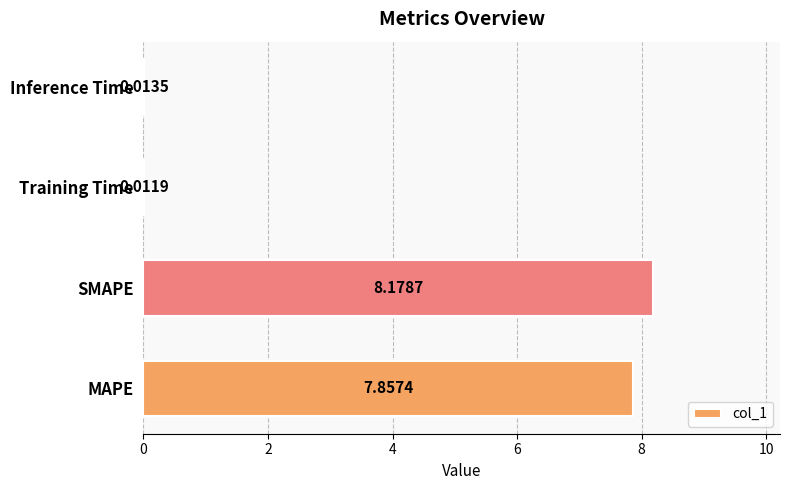

What is the sum of all values?

16.1